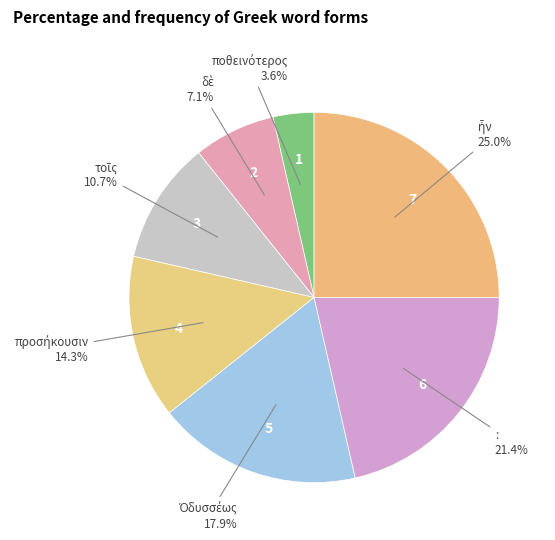

Is there a majority slice in this chart?

No